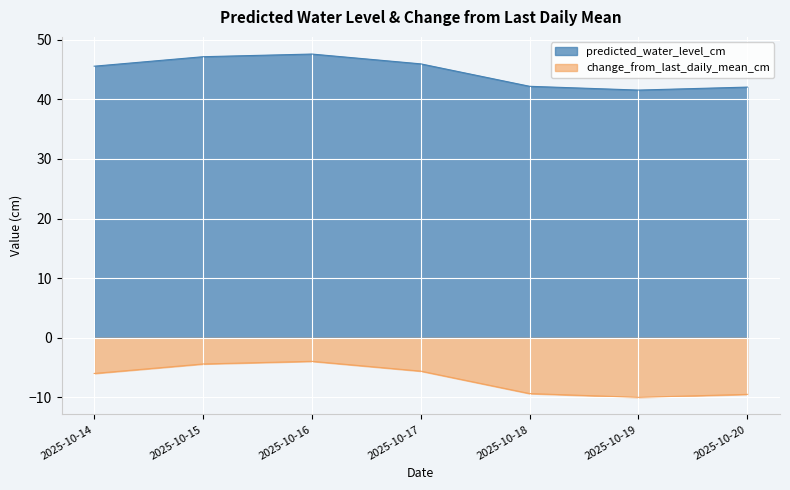

Where is change_from_last_daily_mean_cm nearest to the value -6?

2025-10-14